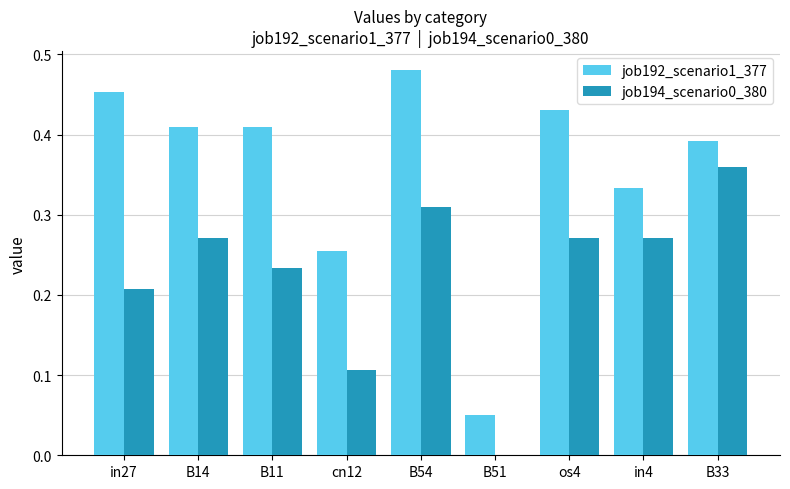

Between B14 and B51, which series saw the biggest shift?

job192_scenario1_377